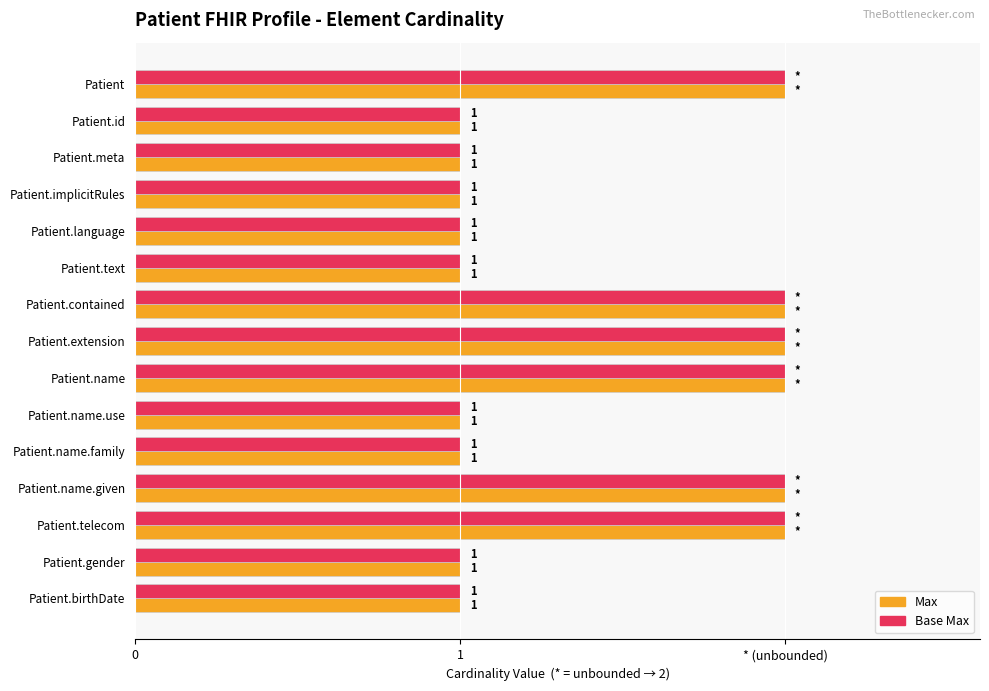

What are all the series names shown in the legend?

Max, Base Max